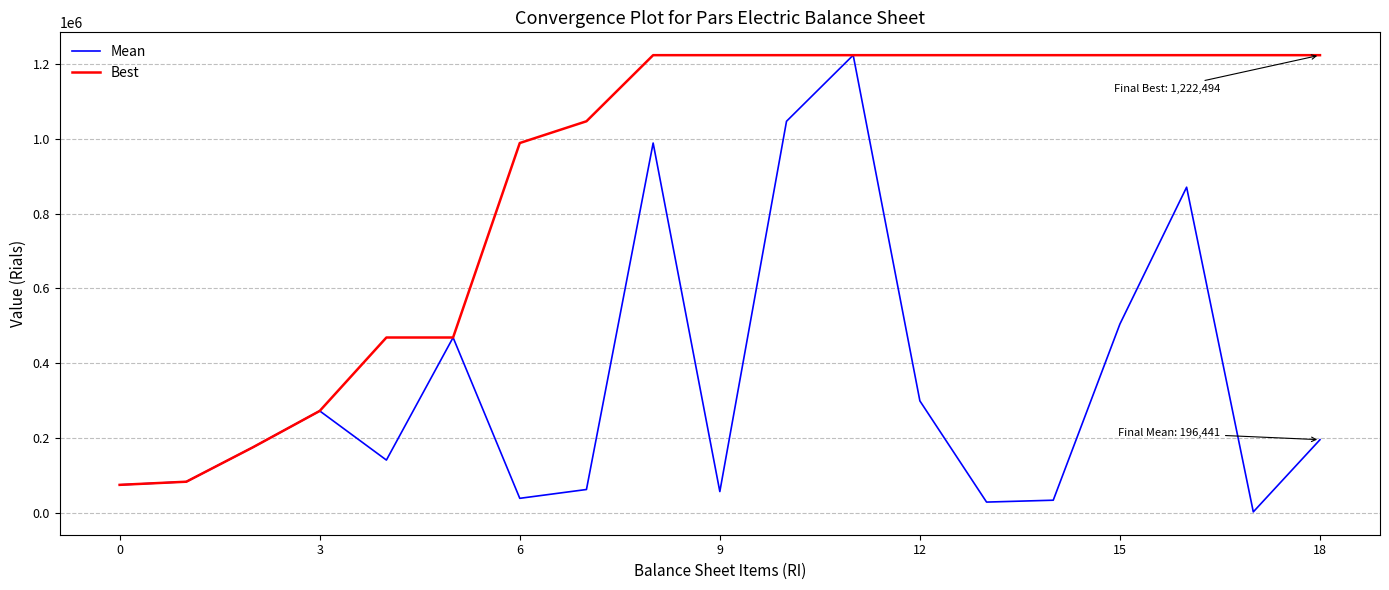

What is the greatest value displayed?

1222494